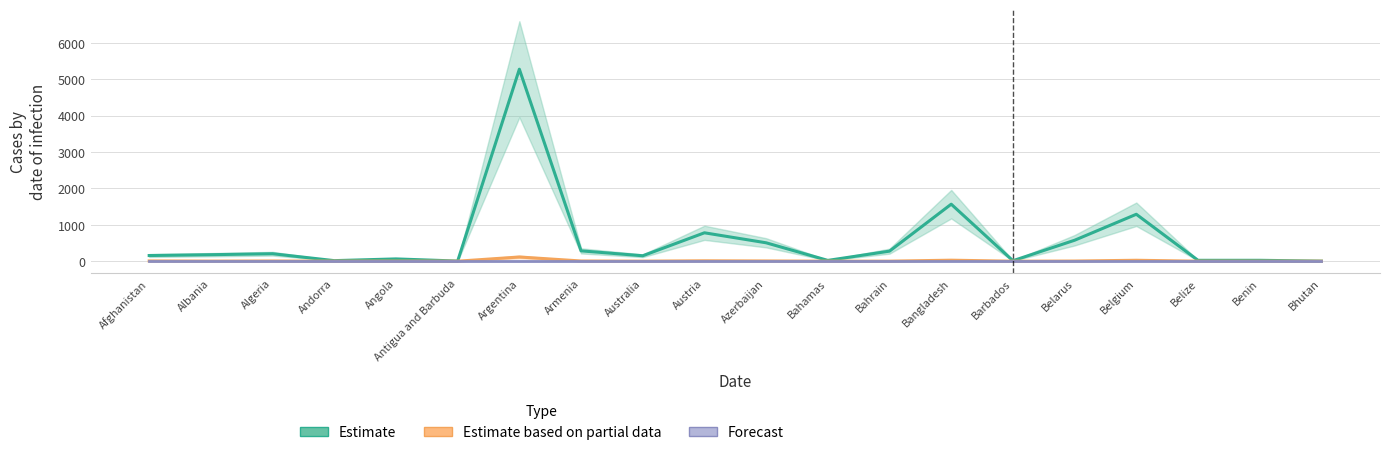

True or false: Estimate and Forecast intersect in this chart.

False